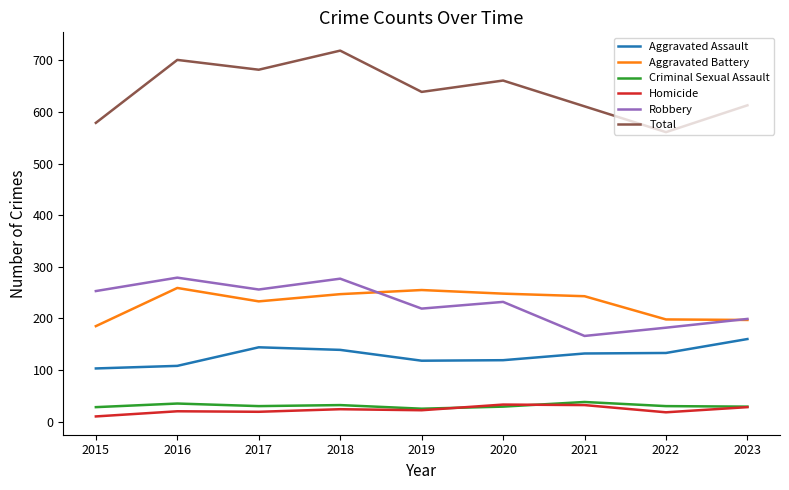

What is the sum of the Aggravated Battery values at 2021 and 2019?

498